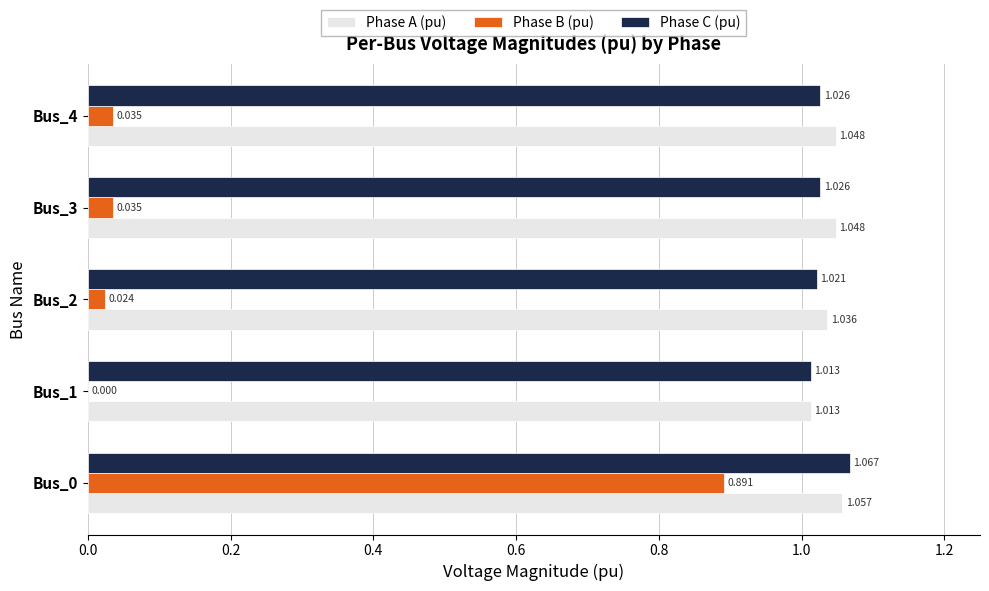

Which series changed the most between Bus_0 and Bus_2?

Phase B (pu)